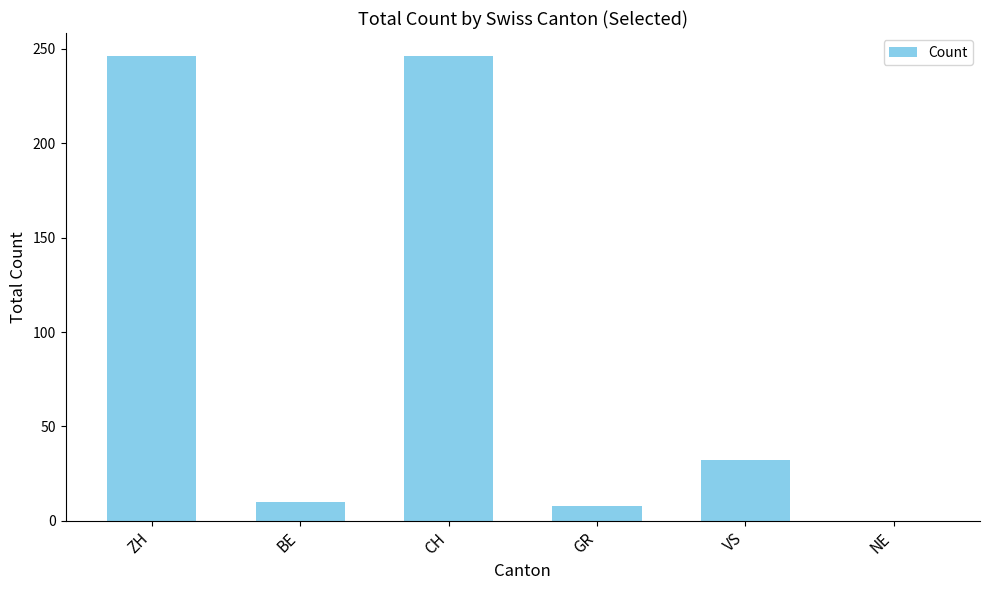

What is the maximum value shown in the chart?

246